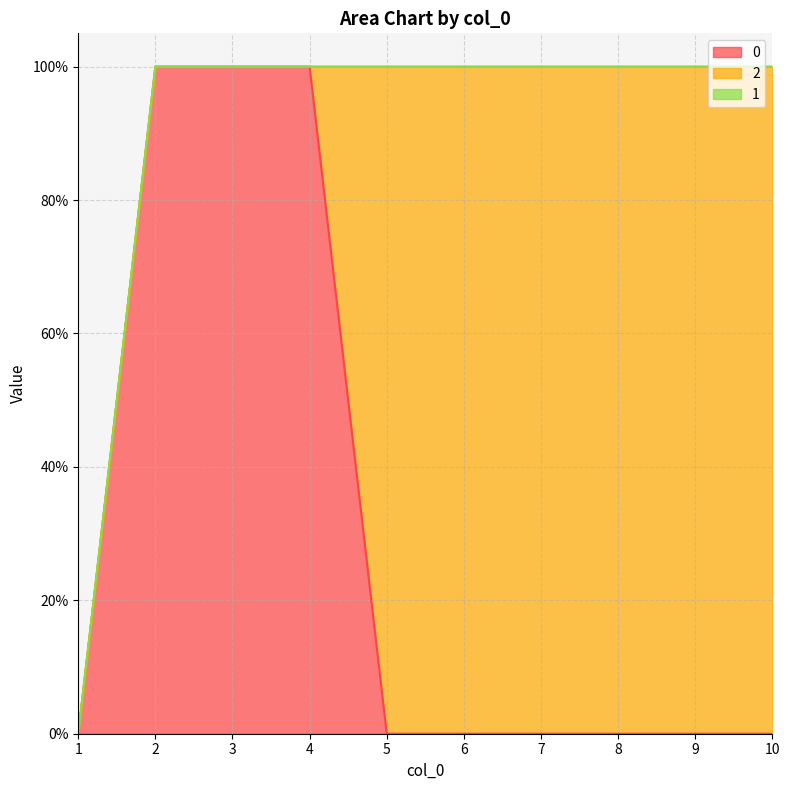

True or false: 2 has a value of 1 at 8.

True